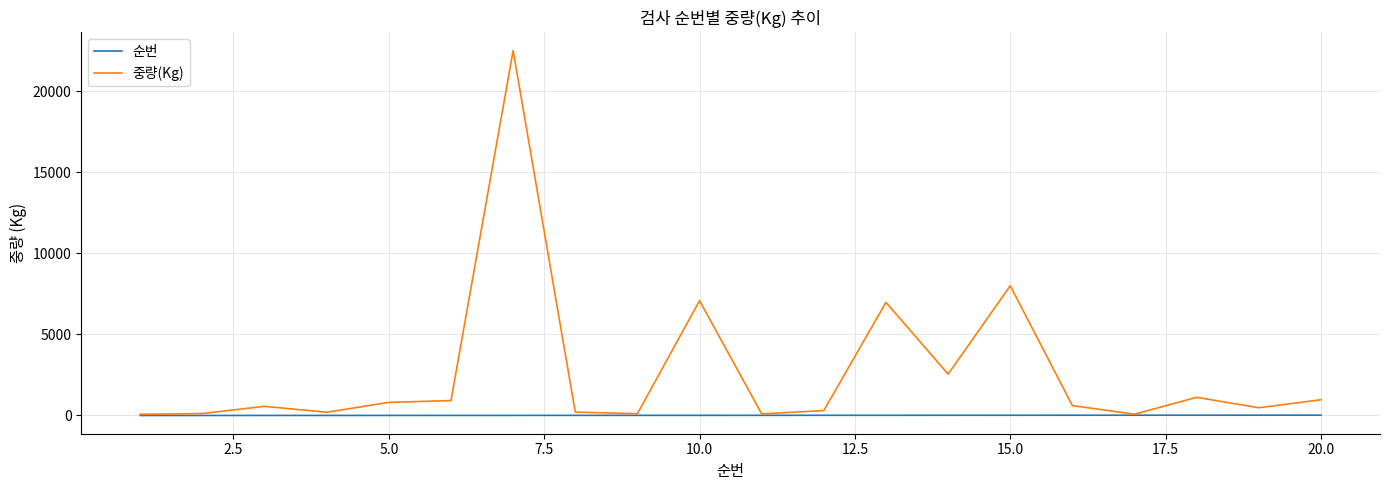

What is the maximum value shown in the chart?

22500